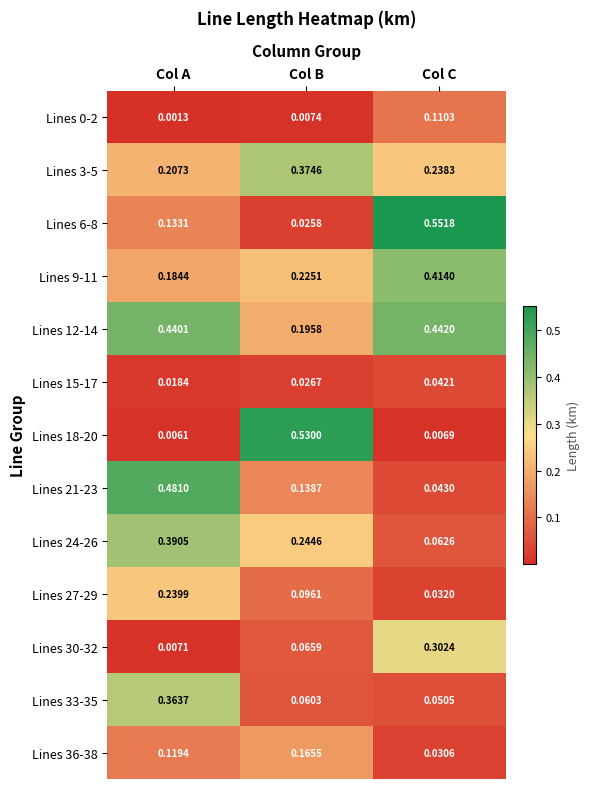

At how many categories does at least one series exceed 0?

3